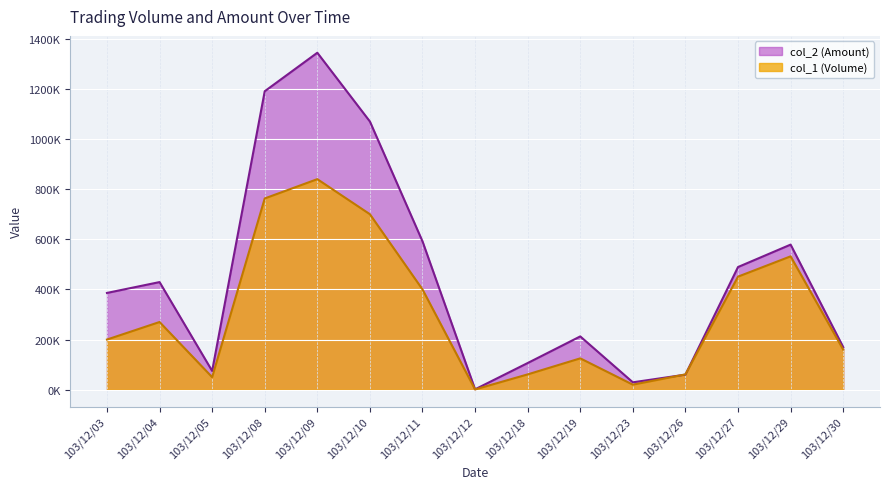

List the labels in order of col_2 value, largest first.

103/12/09, 103/12/08, 103/12/10, 103/12/11, 103/12/29, 103/12/27, 103/12/04, 103/12/03, 103/12/19, 103/12/30, 103/12/18, 103/12/05, 103/12/26, 103/12/23, 103/12/12